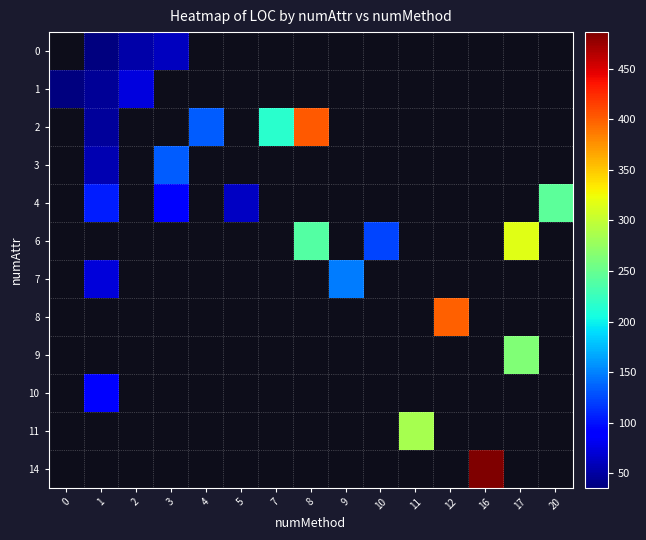

How many positive values does the 0 series have?

3